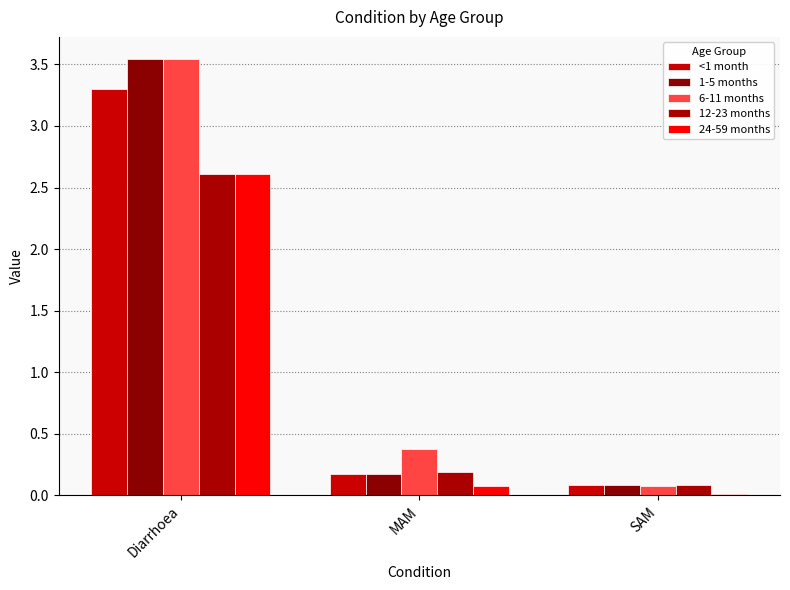

At which label does 12-23 months reach its minimum?

SAM